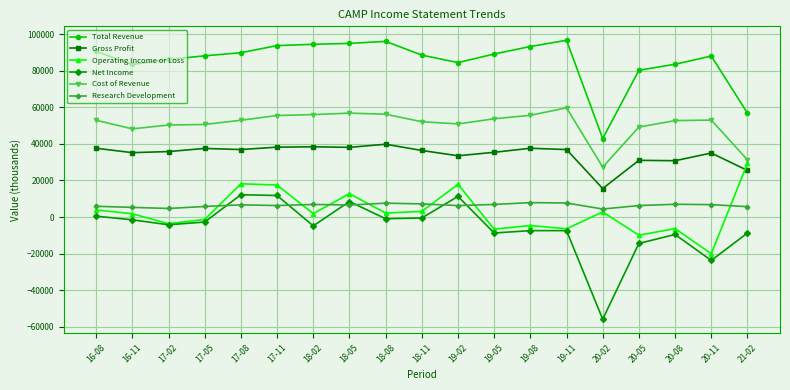

Which series has the largest total across all categories?

Total Revenue